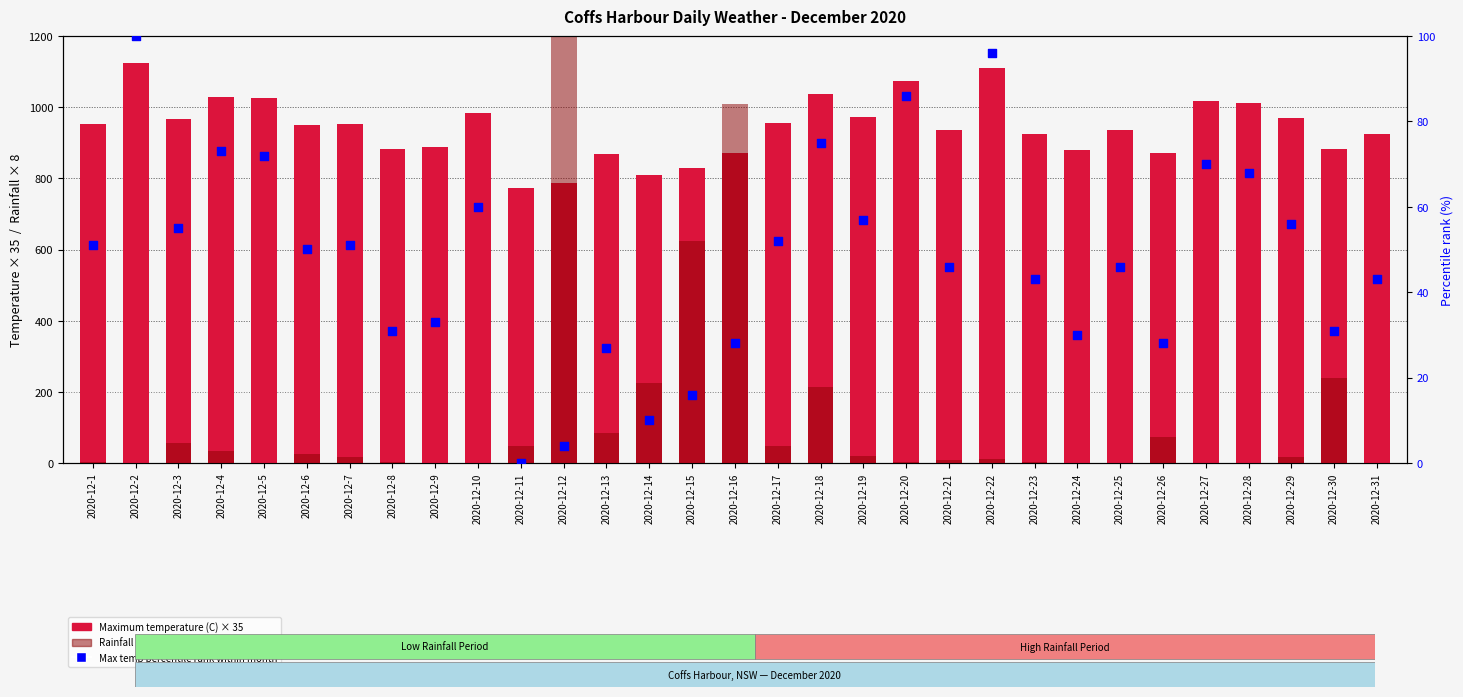

What are all the series names shown in the legend?

Maximum temperature (C), Rainfall (mm), Max temp percentile rank